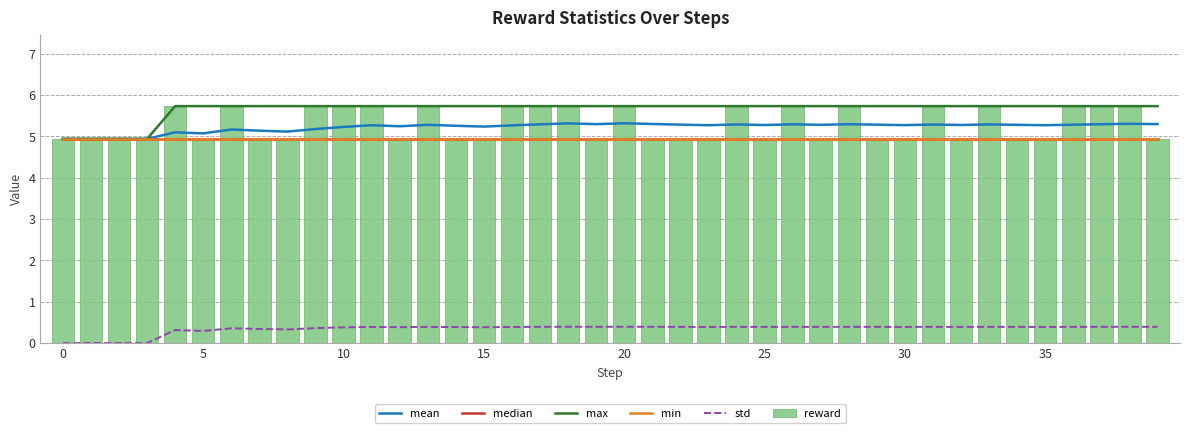

What is the highest value of the reward series?

5.7